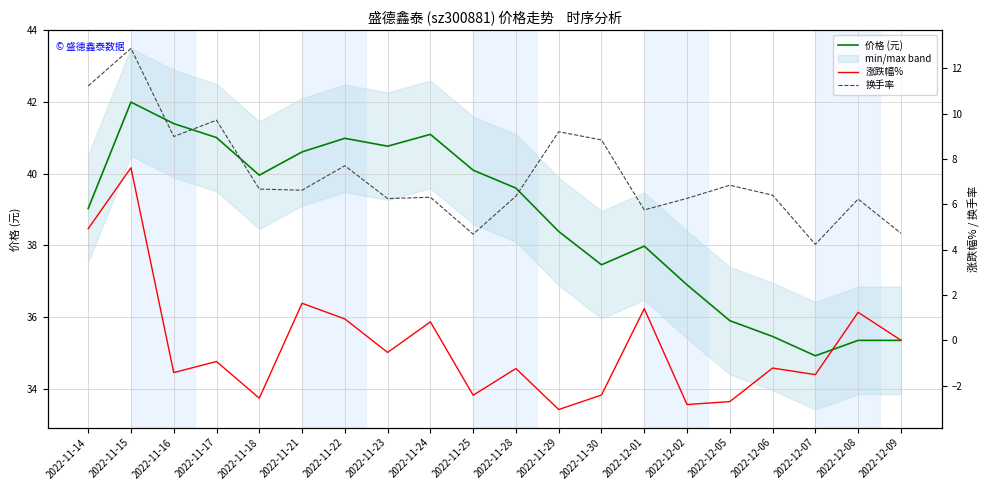

Reading left to right, extract all data points from this chart.

价格 (元): 2022-11-14=39.0	2022-11-15=42.0	2022-11-16=41.4	2022-11-17=41.0	2022-11-18=40.0	2022-11-21=40.6	2022-11-22=41.0	2022-11-23=40.8	2022-11-24=41.1	2022-11-25=40.1	2022-11-28=39.6	2022-11-29=38.4	2022-11-30=37.5	2022-12-01=38.0	2022-12-02=36.9	2022-12-05=35.9	2022-12-06=35.5	2022-12-07=34.9	2022-12-08=35.4	2022-12-09=35.4
涨跌幅%: 2022-11-14=4.9	2022-11-15=7.6	2022-11-16=-1.4	2022-11-17=-0.9	2022-11-18=-2.6	2022-11-21=1.6	2022-11-22=0.9	2022-11-23=-0.5	2022-11-24=0.8	2022-11-25=-2.4	2022-11-28=-1.2	2022-11-29=-3.1	2022-11-30=-2.4	2022-12-01=1.4	2022-12-02=-2.8	2022-12-05=-2.7	2022-12-06=-1.2	2022-12-07=-1.5	2022-12-08=1.2	2022-12-09=0.0
换手率: 2022-11-14=11.2	2022-11-15=12.9	2022-11-16=9.0	2022-11-17=9.7	2022-11-18=6.7	2022-11-21=6.6	2022-11-22=7.7	2022-11-23=6.2	2022-11-24=6.3	2022-11-25=4.7	2022-11-28=6.4	2022-11-29=9.2	2022-11-30=8.8	2022-12-01=5.8	2022-12-02=6.3	2022-12-05=6.8	2022-12-06=6.4	2022-12-07=4.2	2022-12-08=6.2	2022-12-09=4.7